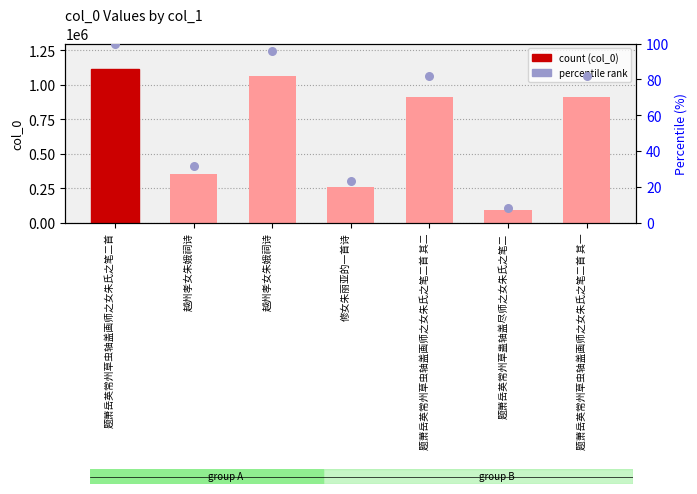

Which series has the largest Y range (max minus min)?

col_0